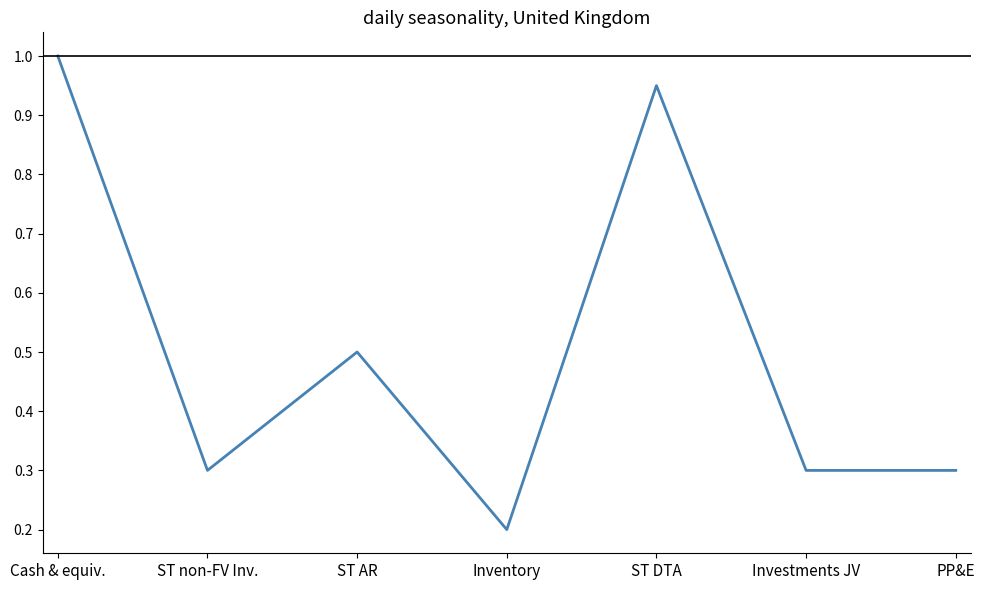

How many distinct data groups are displayed?

1